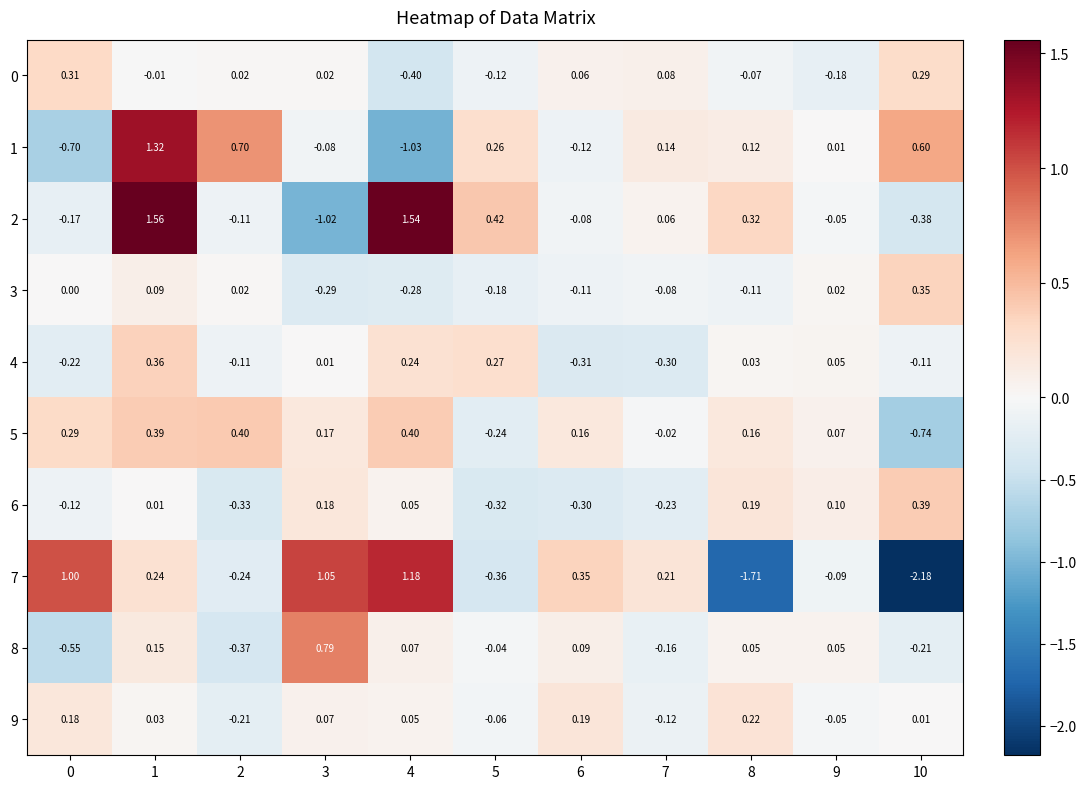

Which series has the largest total across all categories?

2